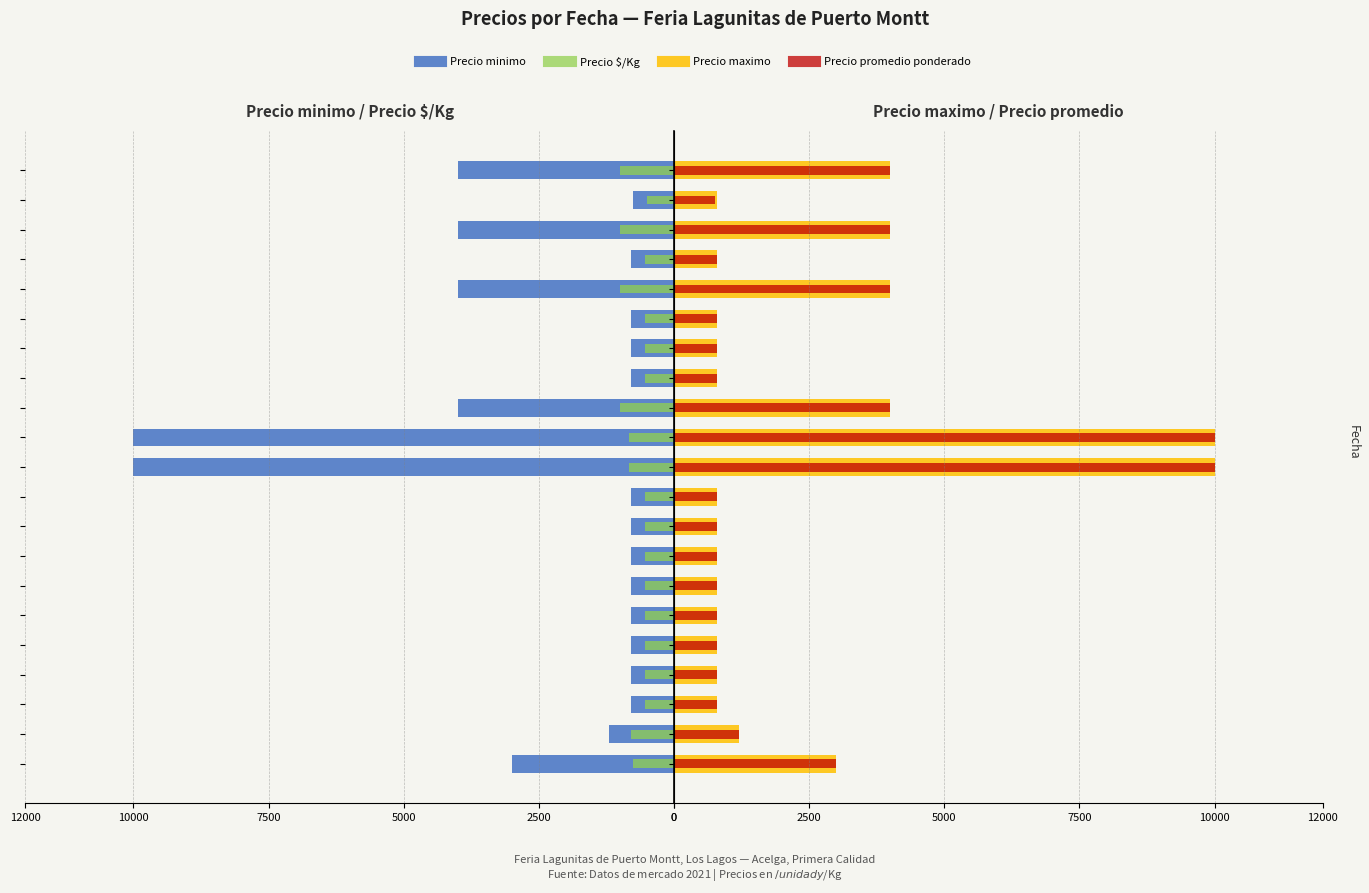

The Precio minimo series shows -800 at 7. True or false?

True